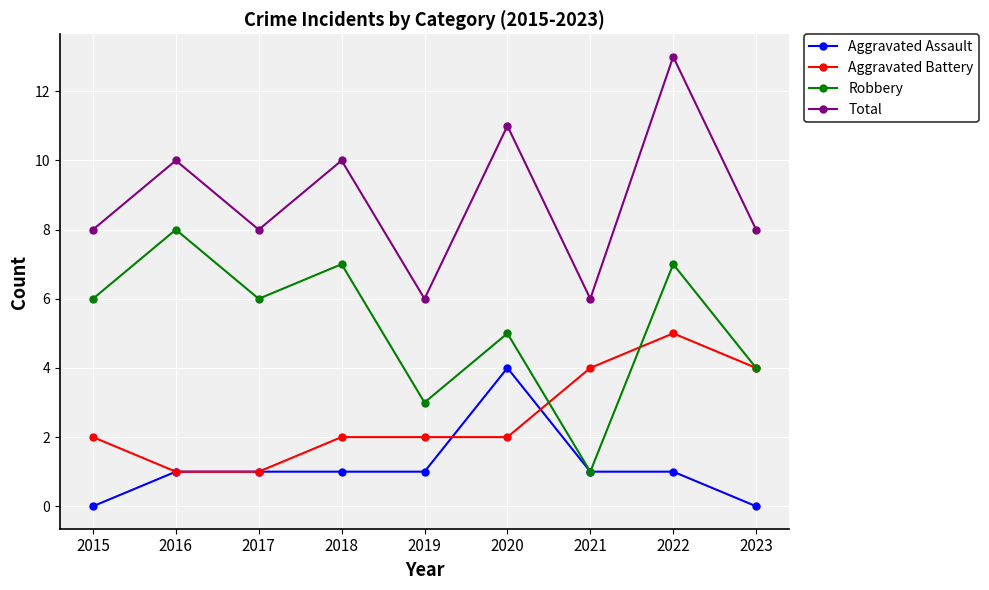

What is the average value of the Total series?

9